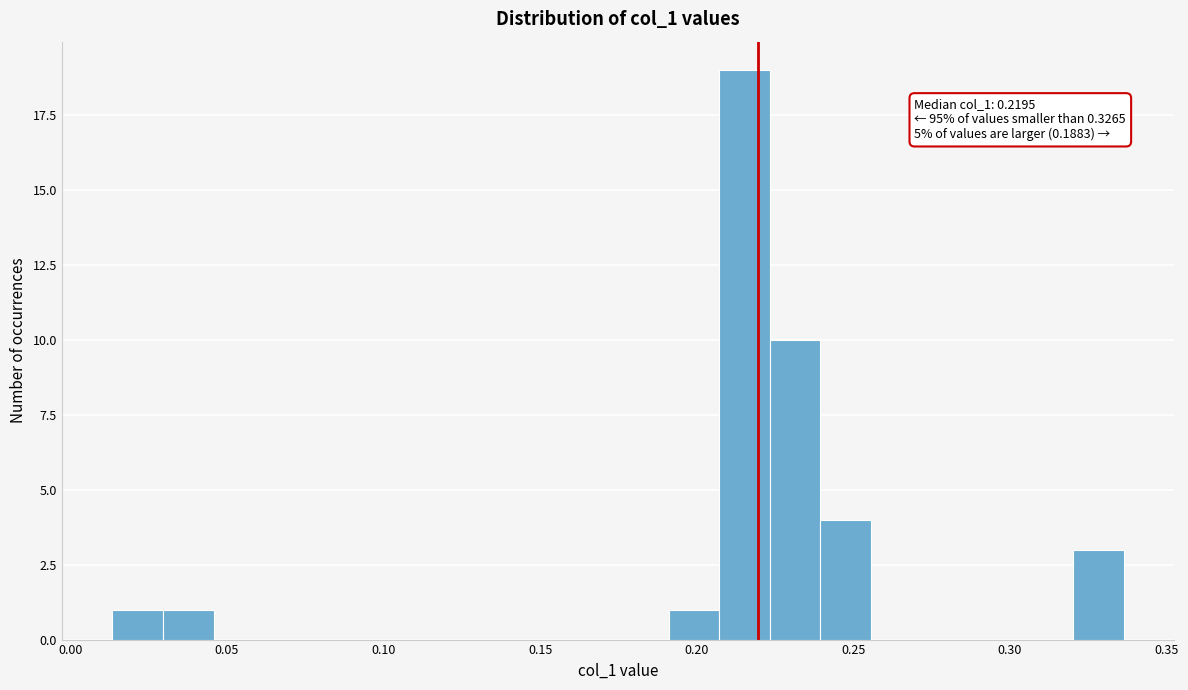

Around what value on the x-axis is the tallest bar? Give the approximate position of its centre, as read against the axis.

0.215